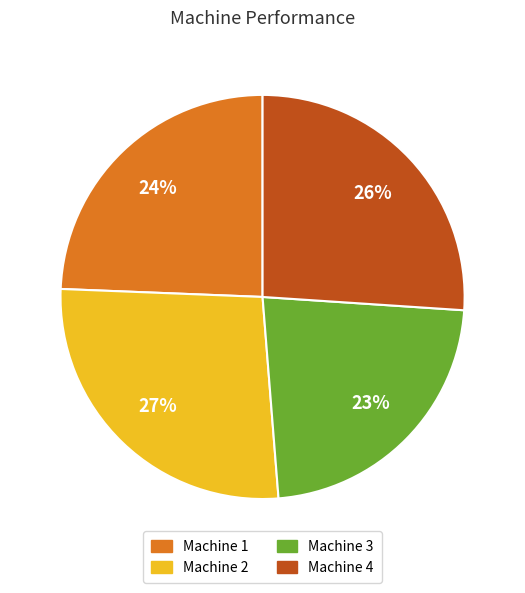

Rank the categories by value from lowest to highest.

Machine 3, Machine 1, Machine 4, Machine 2